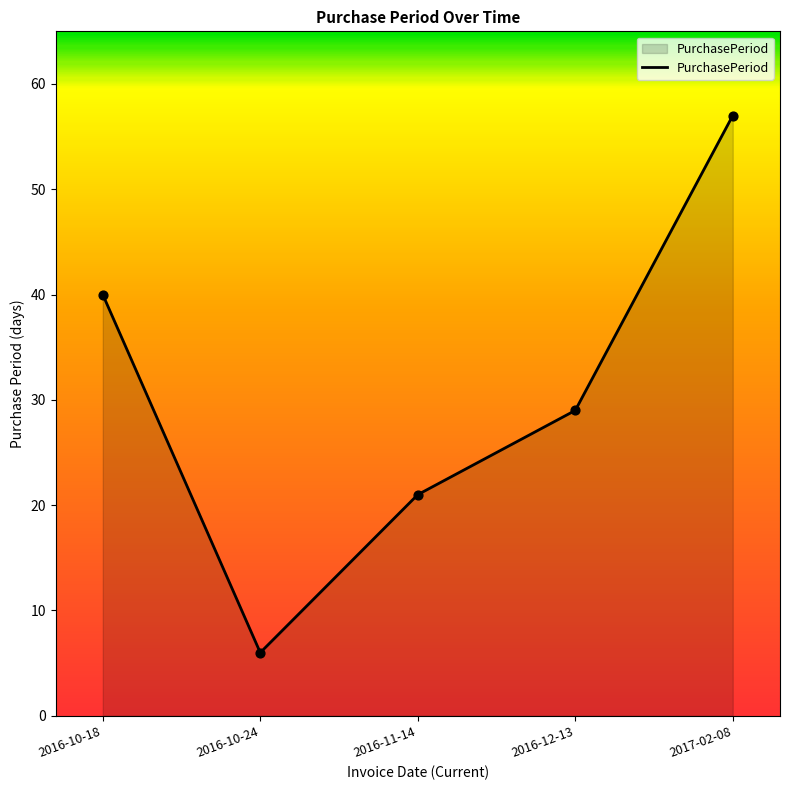

What is the ratio of the value at 2017-02-08 to the value at 2016-12-13?

2.0